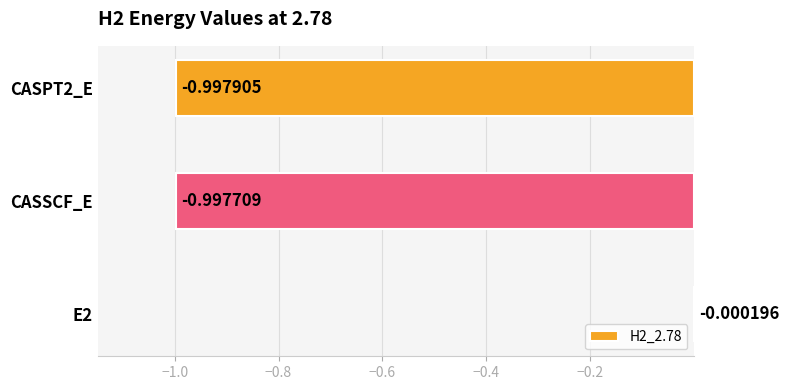

What is the sum of the values at CASSCF_E and E2?

-1.0